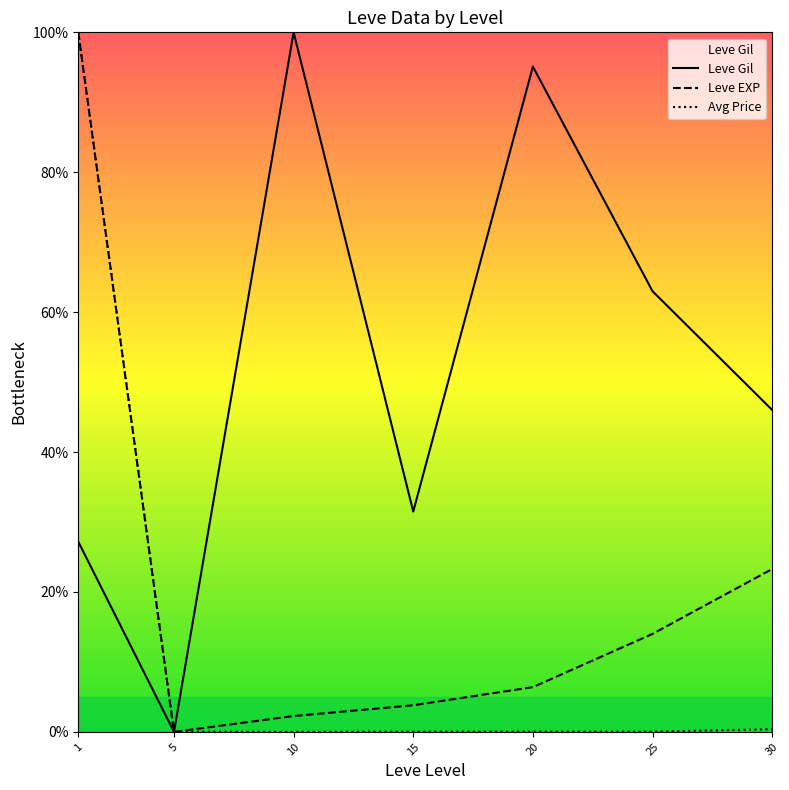

True or false: Avg Price and Leve Gil intersect in this chart.

True